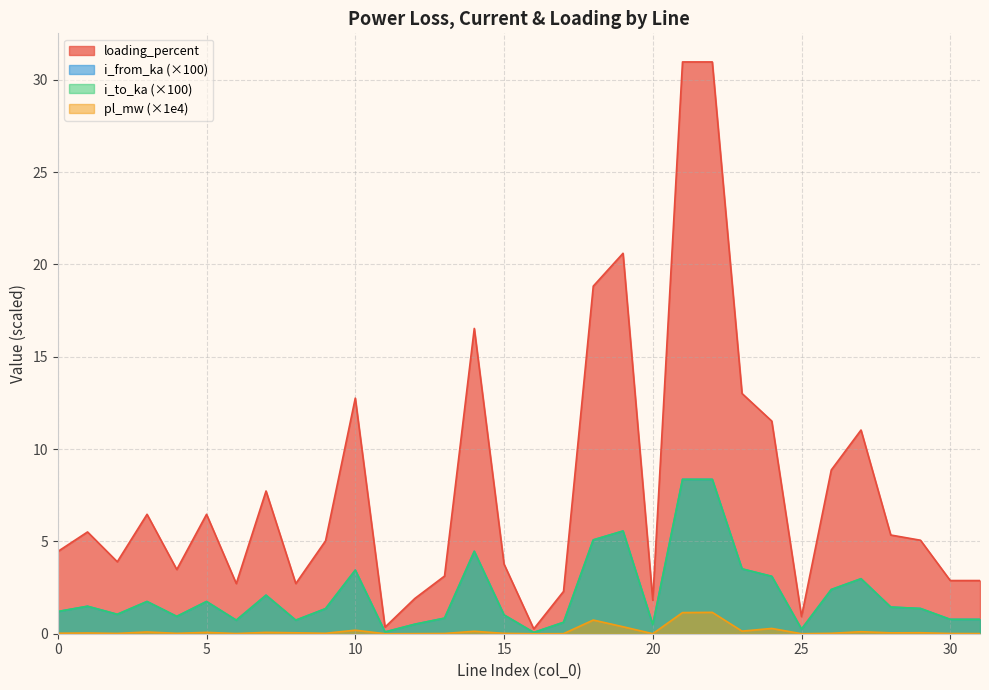

What is the value of the loading_percent point at the 31st from the left?

2.9